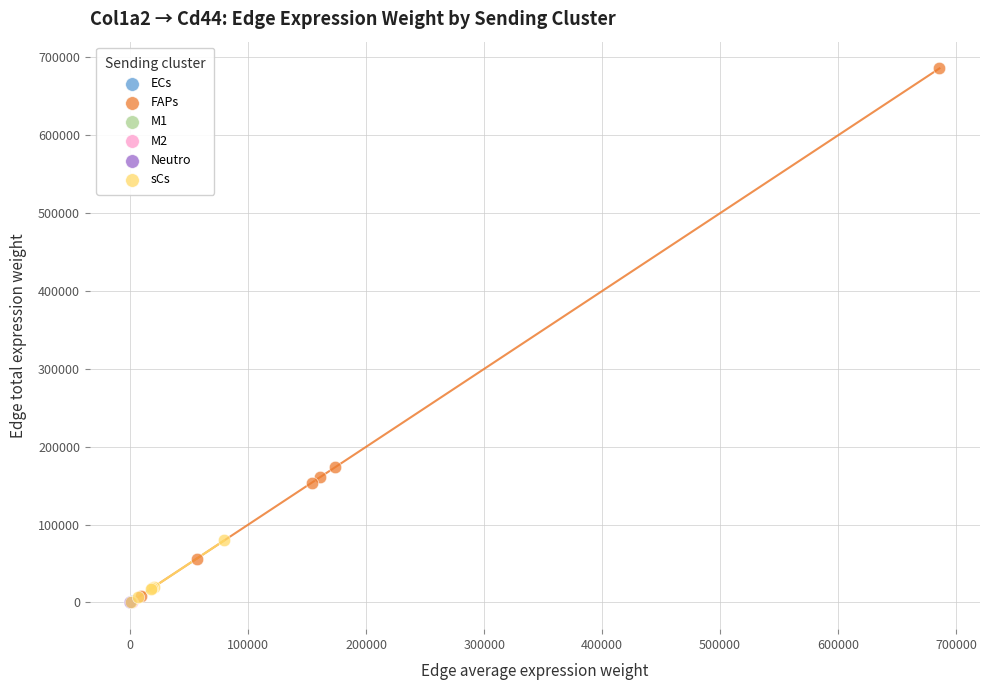

Which series has the widest spread of Y values?

FAPs